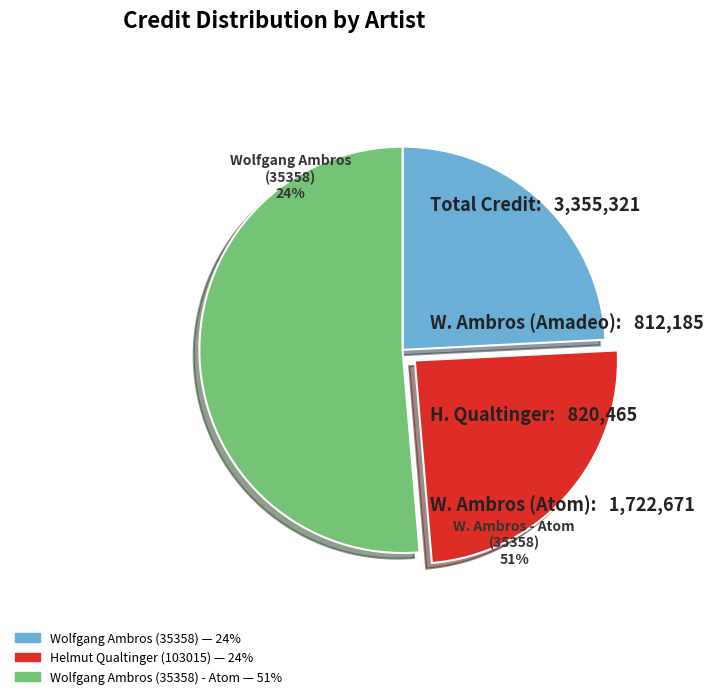

Approximately how many times larger is the value at Wolfgang Ambros (35358) compared to Wolfgang Ambros (35358) - Atom?

0.5